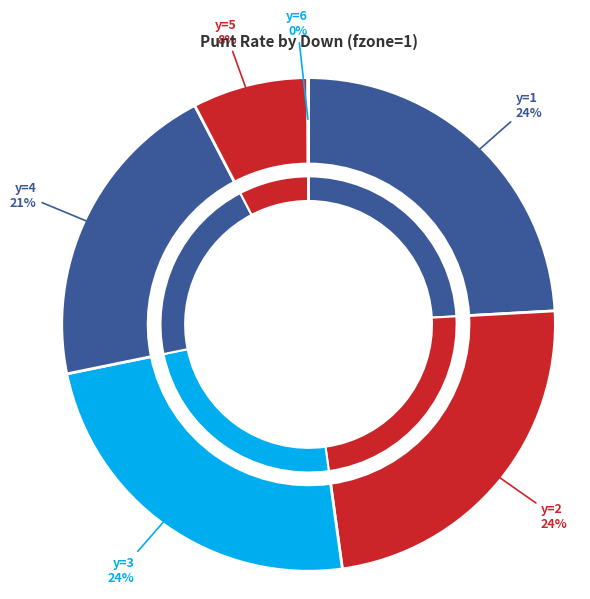

To the nearest percent, what is the combined percentage of y=4 and y=6?

21%